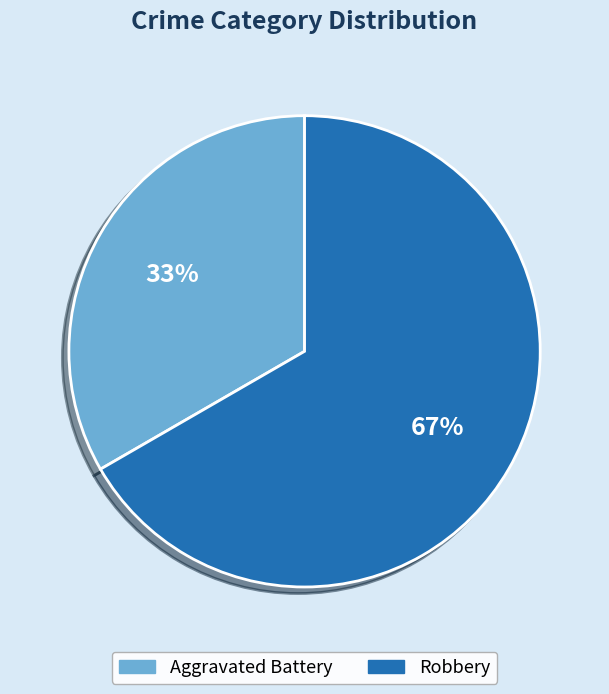

Approximately how many times larger is the value at Robbery compared to Aggravated Battery?

2.0